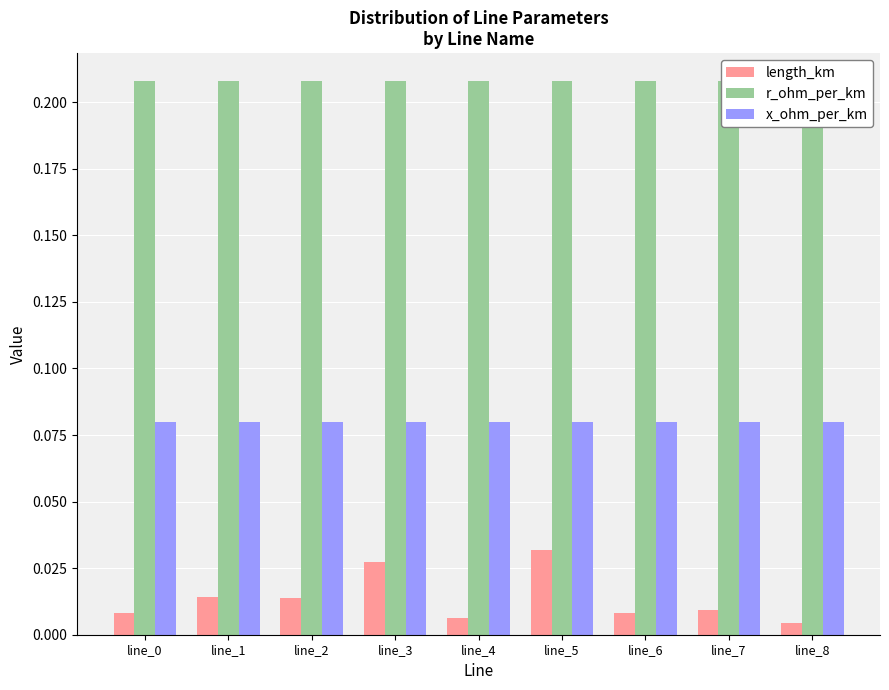

At how many categories does at least one series exceed 0?

9